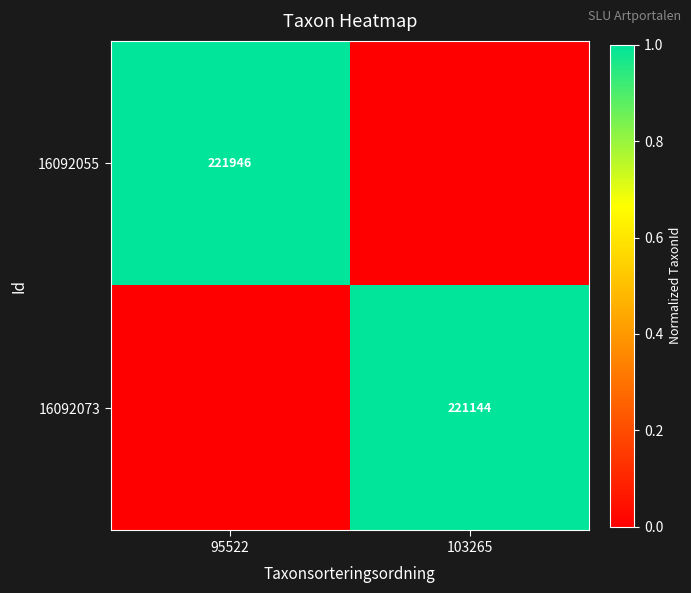

True or false: 16092055 has a value of 221946 at 95522.

True